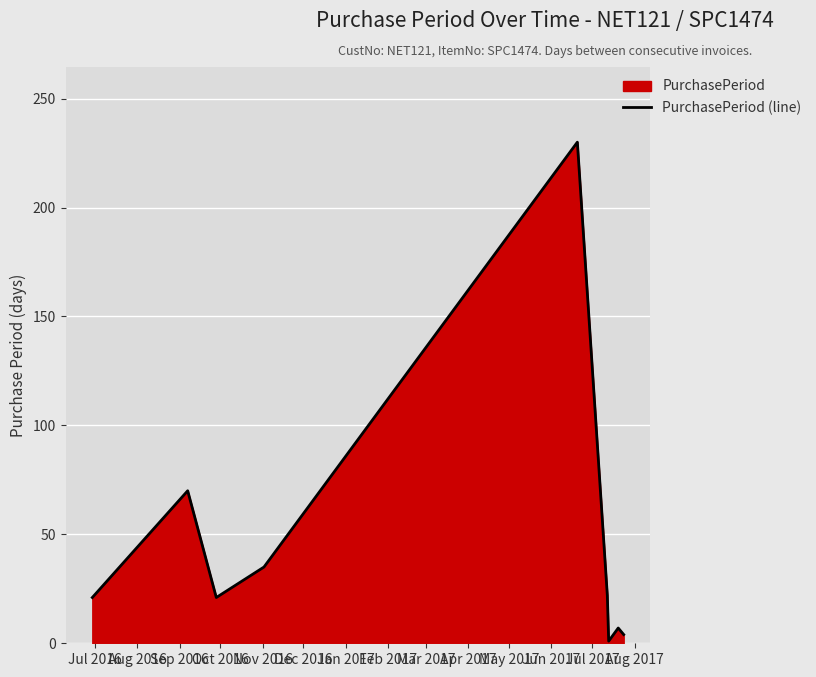

What is the difference between the maximum and minimum values?

229